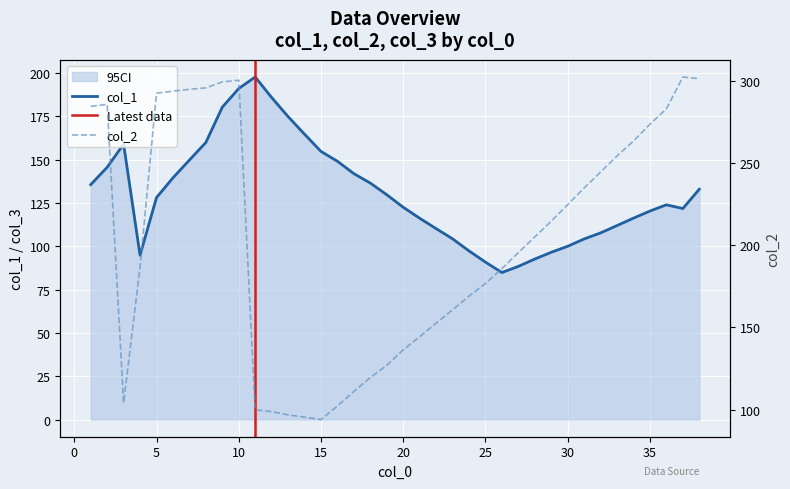

True or false: col_1 has a value of 38.5 at 9.

False